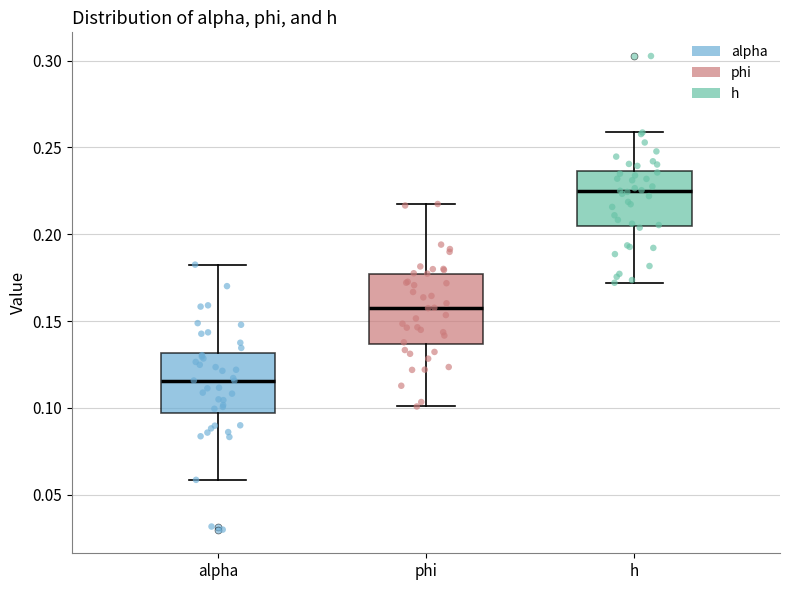

Which box has the highest median line?

h